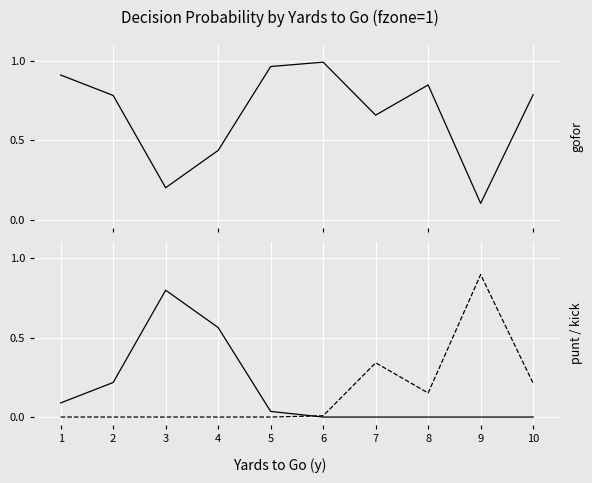

True or false: punt has a value of 1.4 at 3.

False